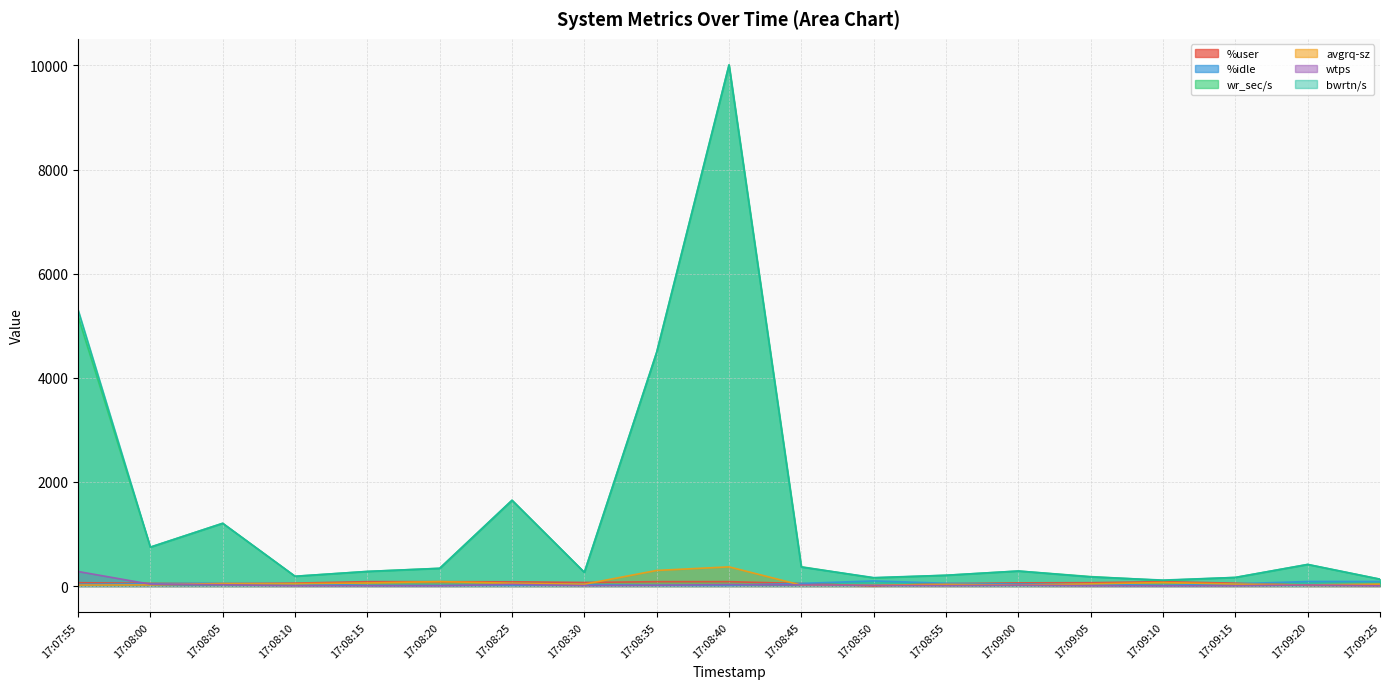

List the series in order of their peak value, lowest first.

%user, %idle, wtps, avgrq-sz, wr_sec/s, bwrtn/s